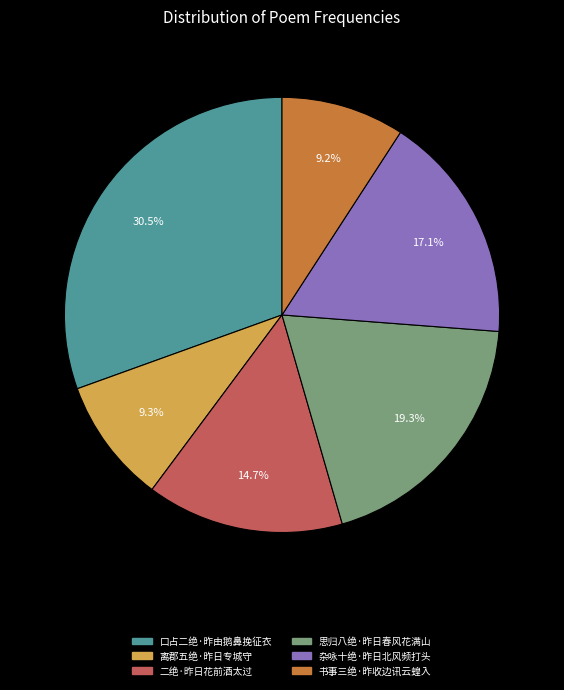

Does any single category account for the majority?

No